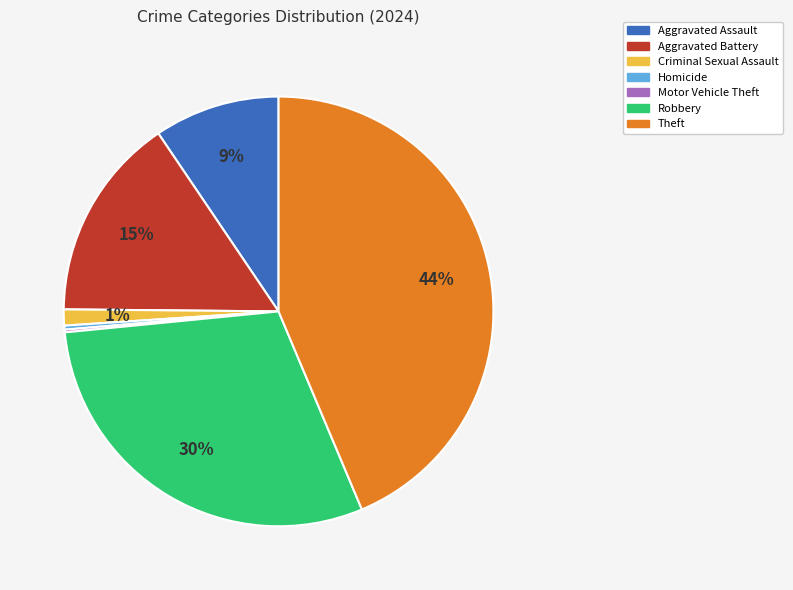

To the nearest percent, what percentage of the pie is Robbery?

30%